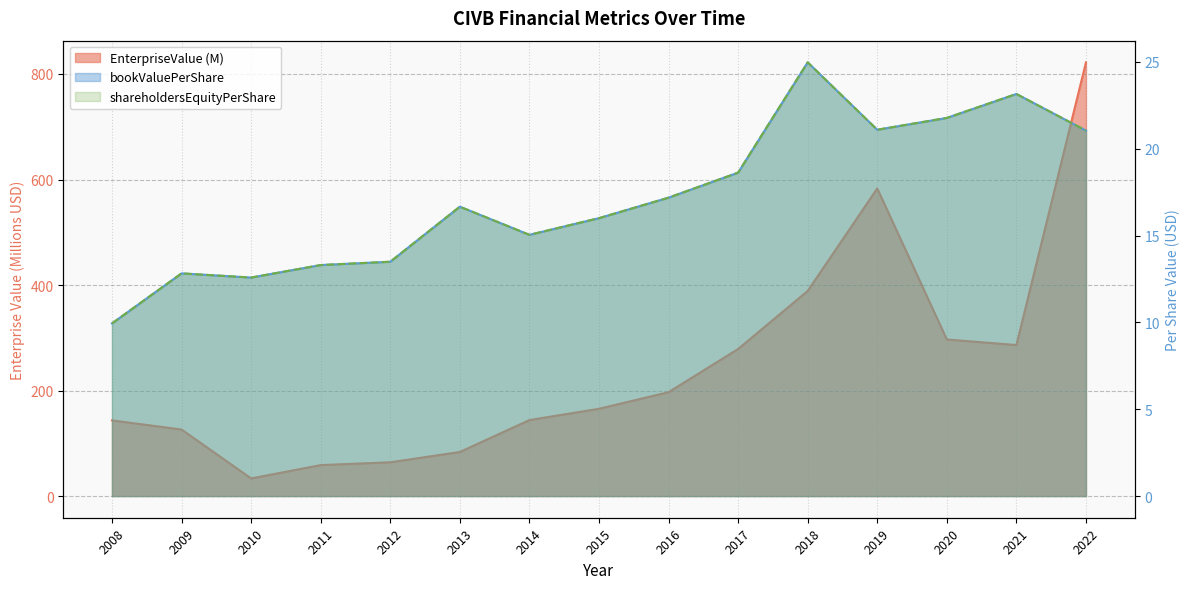

At which label does EnterpriseValue reach its peak?

2022